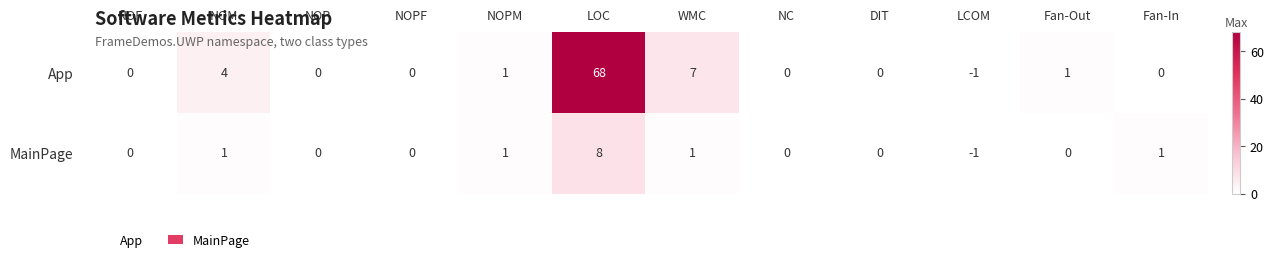

Is it true that App equals 2 at WMC?

False